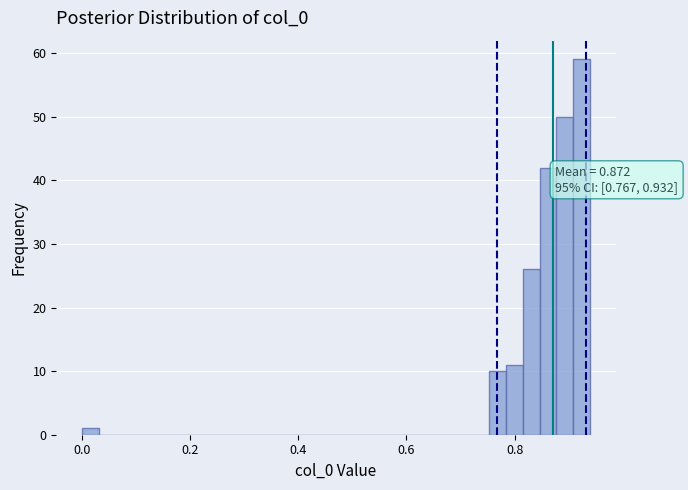

Around what value on the x-axis is the tallest bar? Give the approximate position of its centre, as read against the axis.

0.92